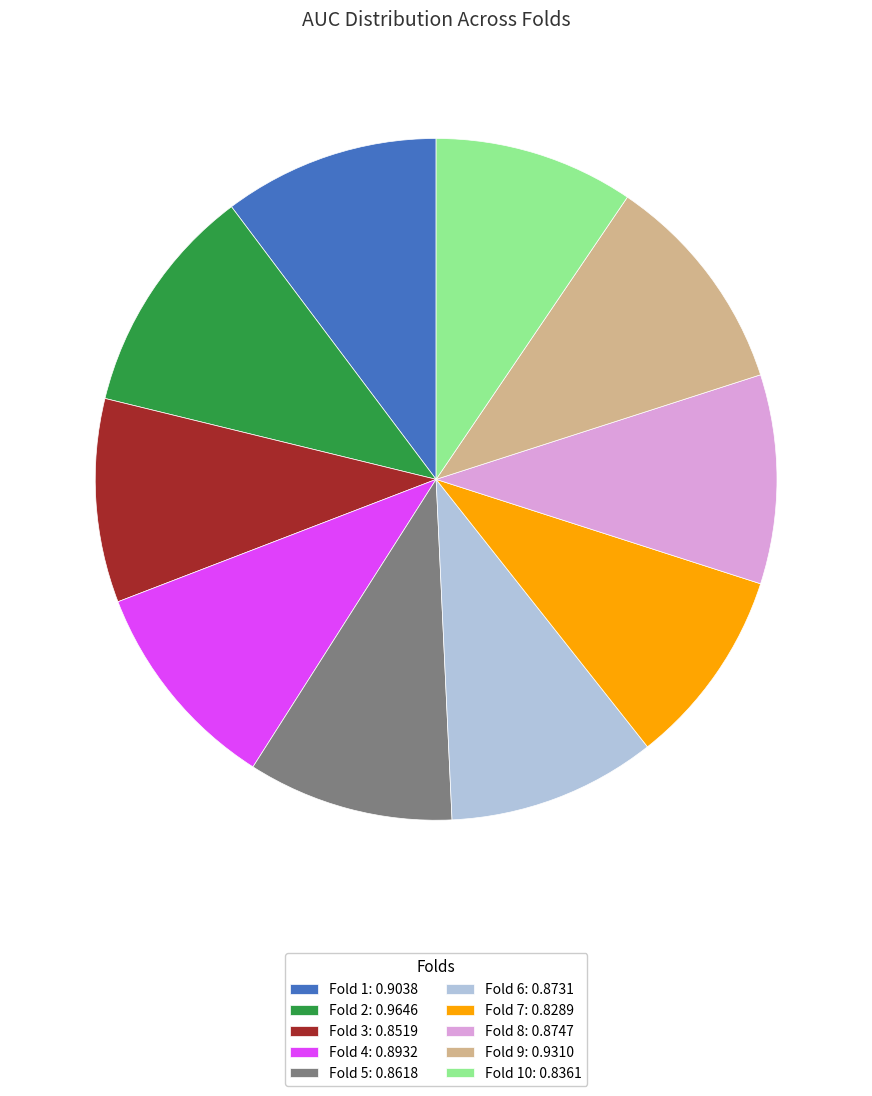

Count the number of slices in the pie.

10